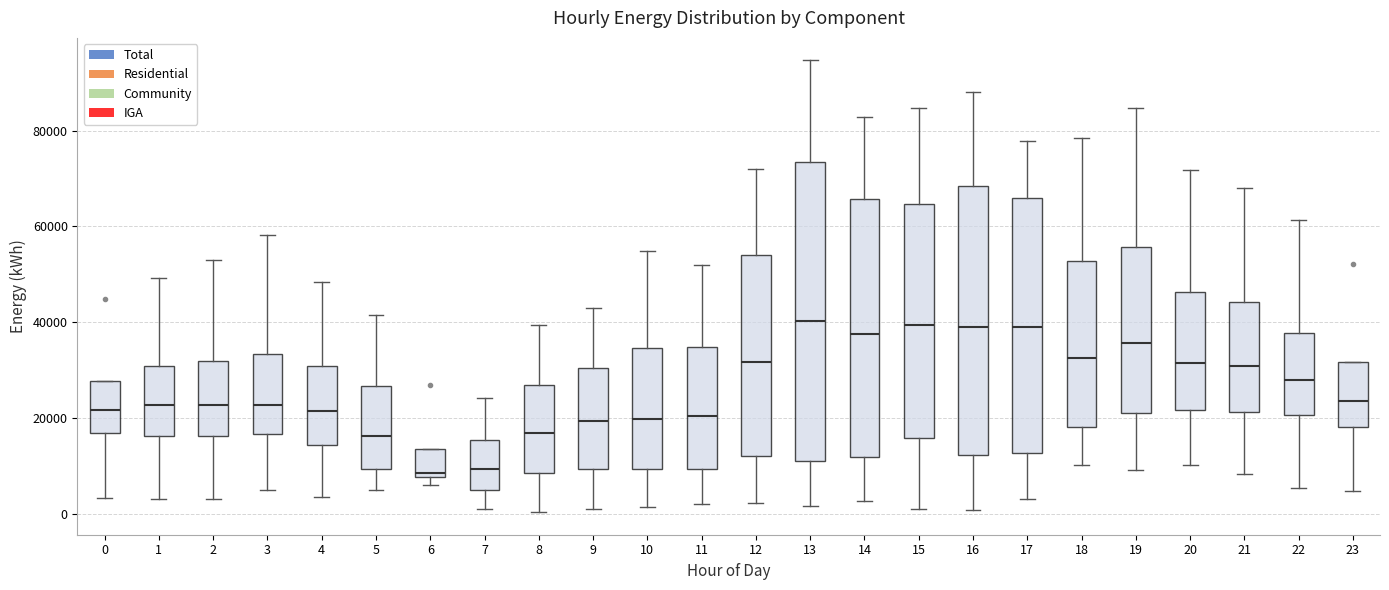

Reading left to right, transcribe this box plot: for each box, give where its median line is, the range the box spans, and where its two whiskers end, as read against the y-axis. The values are not printed on the chart, so give them approximately, as read against the axis.

0: median 22000, box 16000 to 28000, whiskers 4000 to 28000
1: median 22000, box 16000 to 30000, whiskers 2000 to 50000
2: median 22000, box 16000 to 32000, whiskers 4000 to 52000
3: median 22000, box 16000 to 34000, whiskers 4000 to 58000
4: median 22000, box 14000 to 30000, whiskers 4000 to 48000
5: median 16000, box 10000 to 26000, whiskers 4000 to 42000
6: median 8000 (just above the box's lower edge), box 8000 to 14000, whiskers 6000 to 14000
7: median 10000, box 6000 to 16000, whiskers 0 to 24000
8: median 16000, box 8000 to 26000, whiskers 0 to 40000
9: median 20000, box 10000 to 30000, whiskers 0 to 44000
10: median 20000, box 10000 to 34000, whiskers 2000 to 54000
11: median 20000, box 10000 to 34000, whiskers 2000 to 52000
12: median 32000, box 12000 to 54000, whiskers 2000 to 72000
13: median 40000, box 12000 to 74000, whiskers 2000 to 94000
14: median 38000, box 12000 to 66000, whiskers 2000 to 82000
15: median 40000, box 16000 to 64000, whiskers 2000 to 84000
16: median 38000, box 12000 to 68000, whiskers 0 to 88000
17: median 38000, box 12000 to 66000, whiskers 4000 to 78000
18: median 32000, box 18000 to 52000, whiskers 10000 to 78000
19: median 36000, box 22000 to 56000, whiskers 10000 to 84000
20: median 32000, box 22000 to 46000, whiskers 10000 to 72000
21: median 30000, box 22000 to 44000, whiskers 8000 to 68000
22: median 28000, box 20000 to 38000, whiskers 6000 to 62000
23: median 24000, box 18000 to 32000, whiskers 4000 to 32000